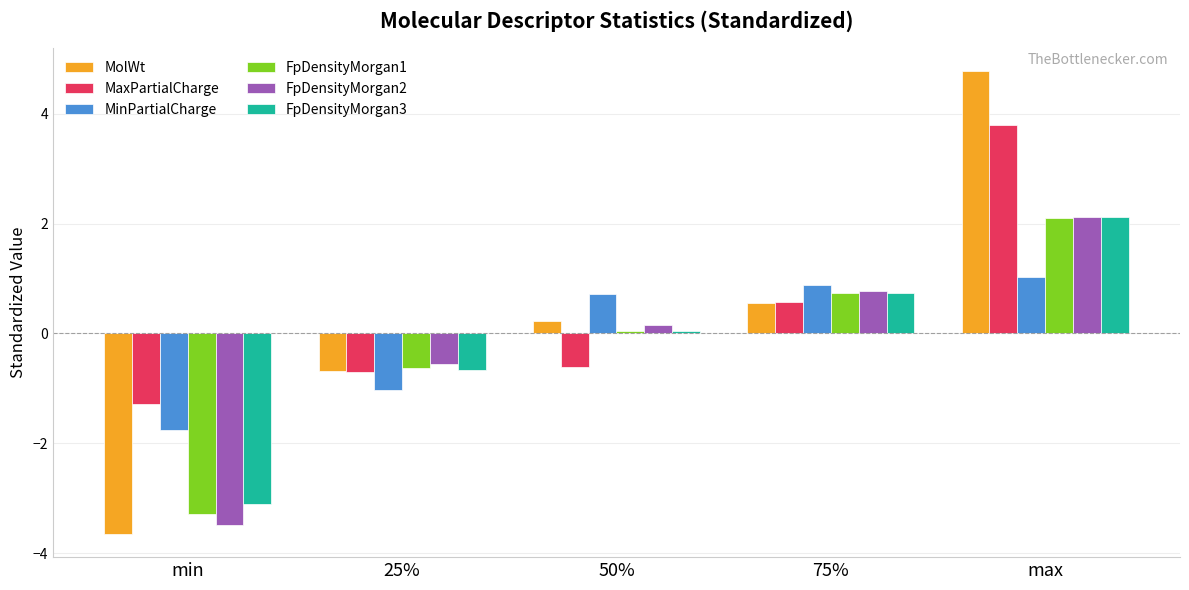

How many bars are there in each group?

6